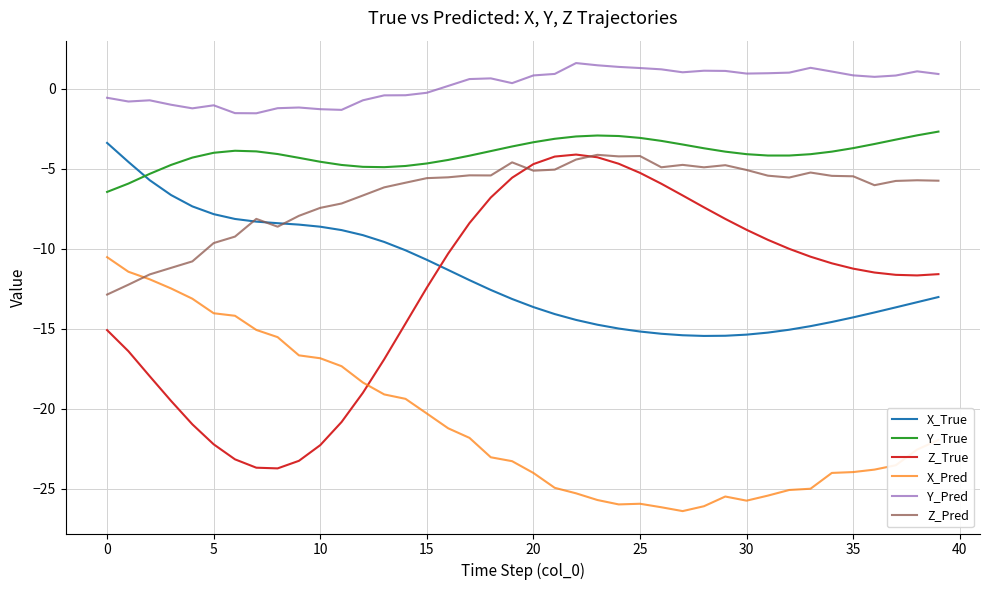

Which series has the largest total across all categories?

Y_Pred